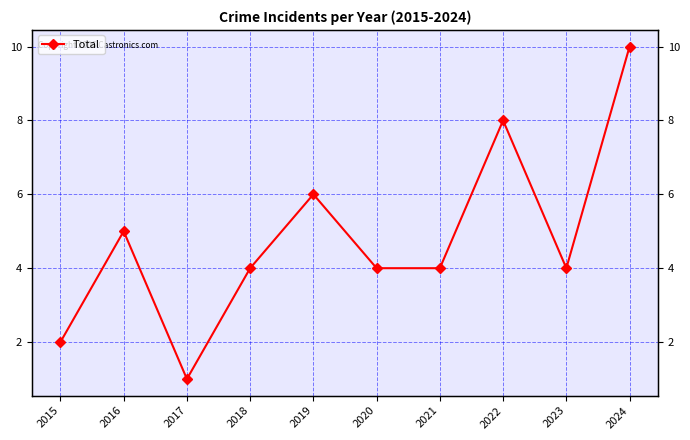

Where is the first local maximum?

2016